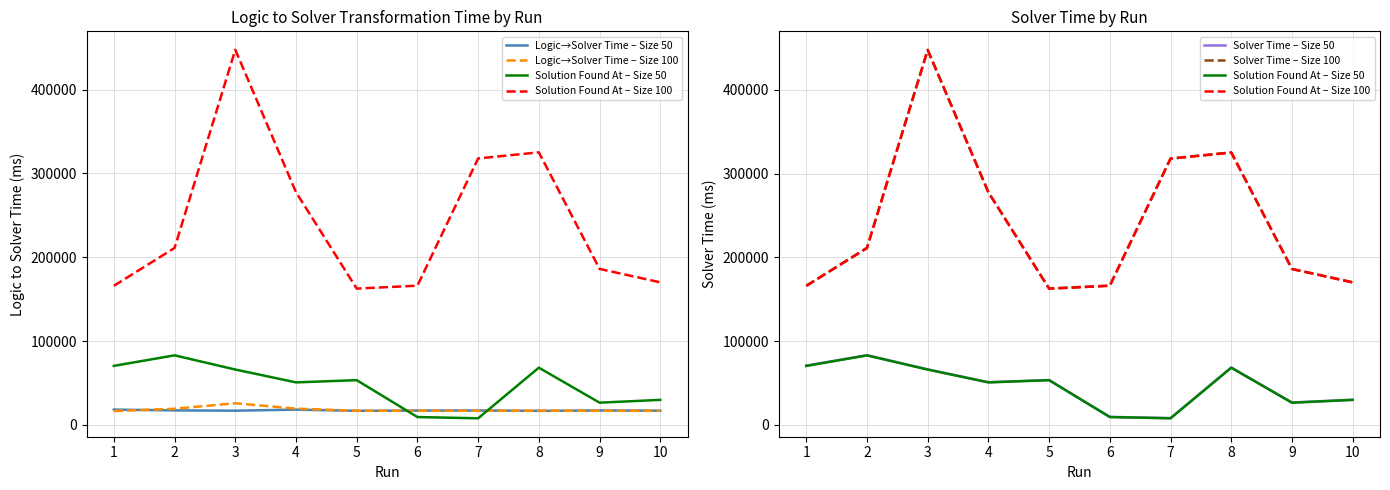

What is the average value of the Solver Time – Size 50 series?

46751